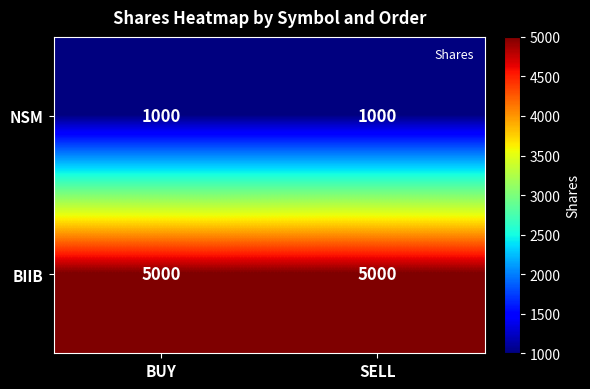

Reading left to right, what are all the values shown in this chart?

NSM: 1000	1000
BIIB: 5000	5000